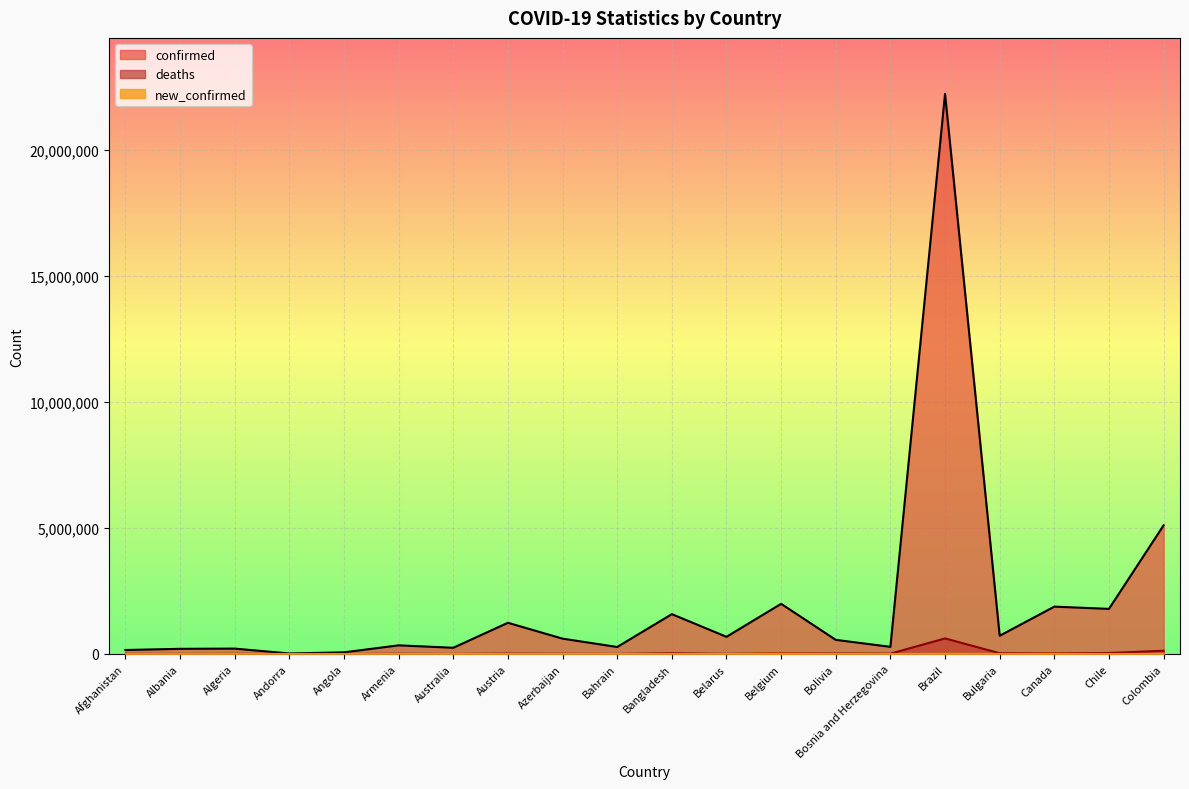

Which category has the highest value across all series?

Brazil